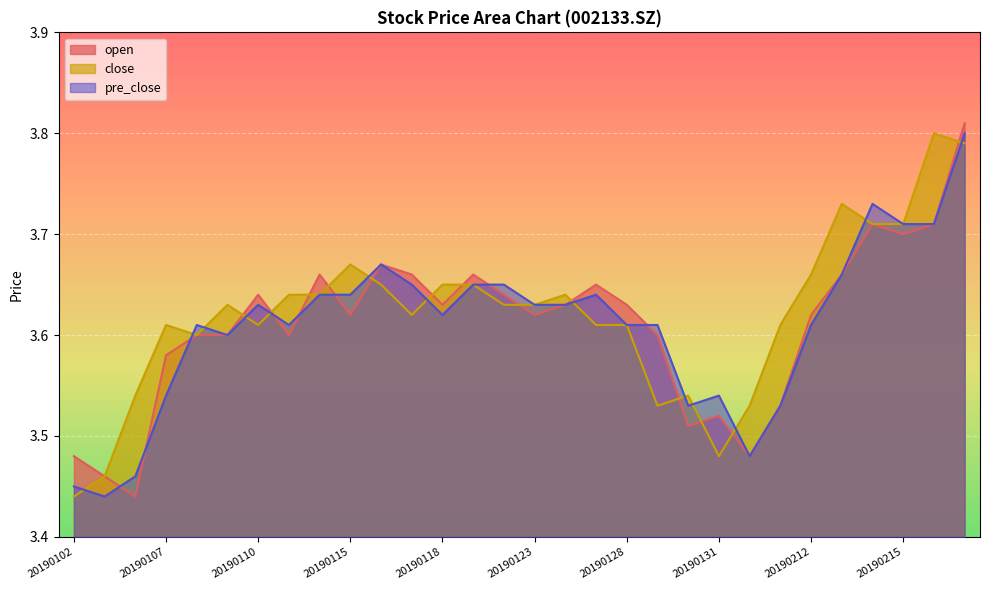

What is the maximum value shown in the chart?

3.8